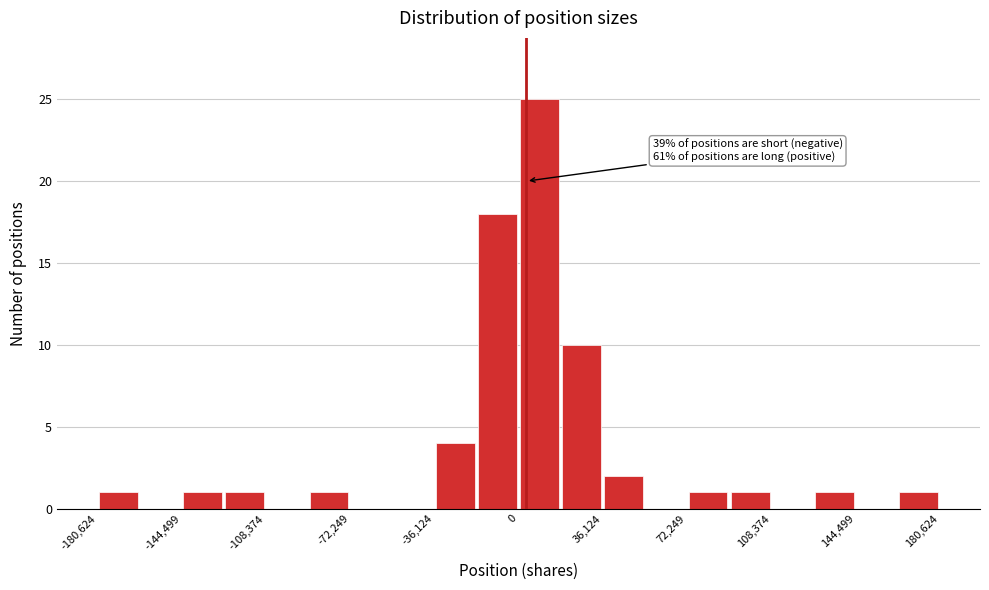

Read against the x-axis, roughly where is the centre of the tallest bar?

10000